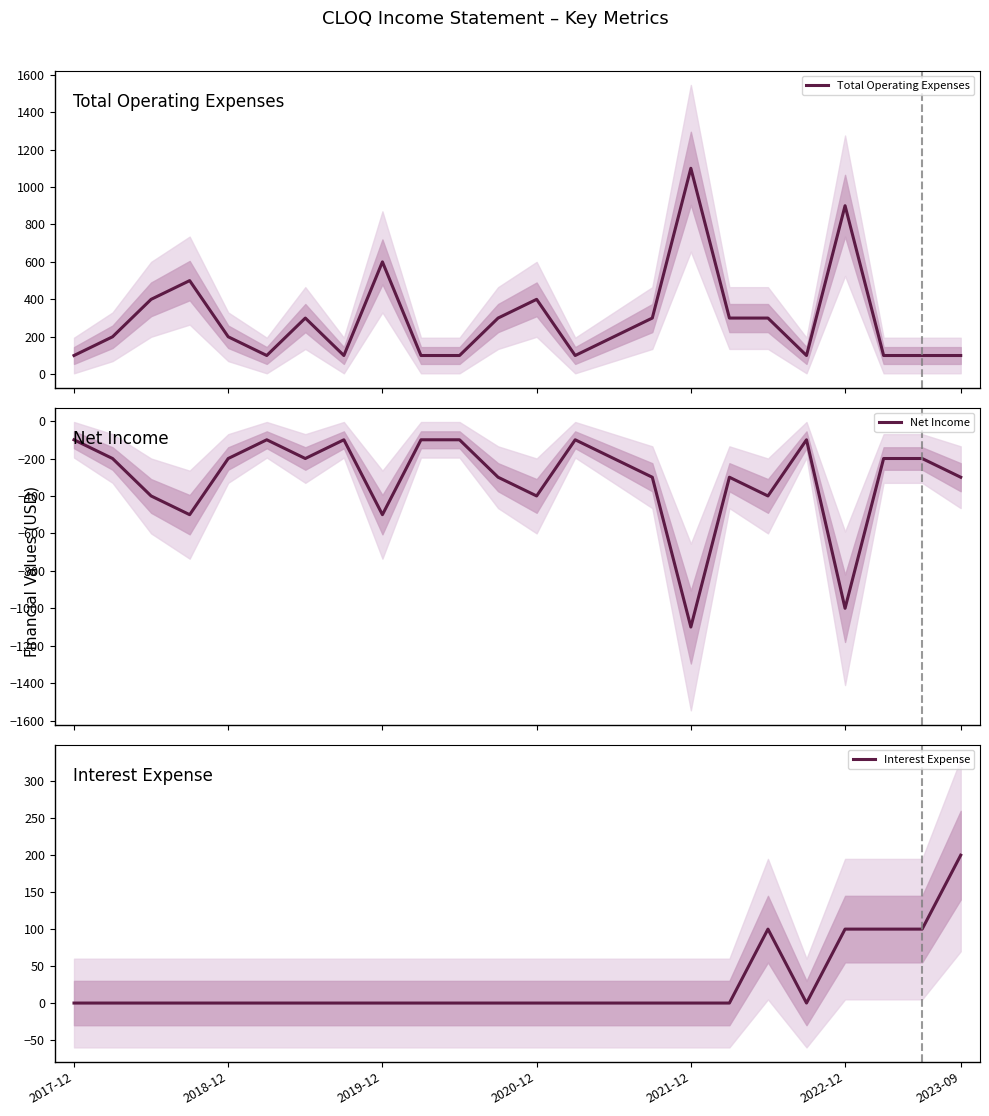

Is it true that Total Operating Expenses equals 438 at 18?

False